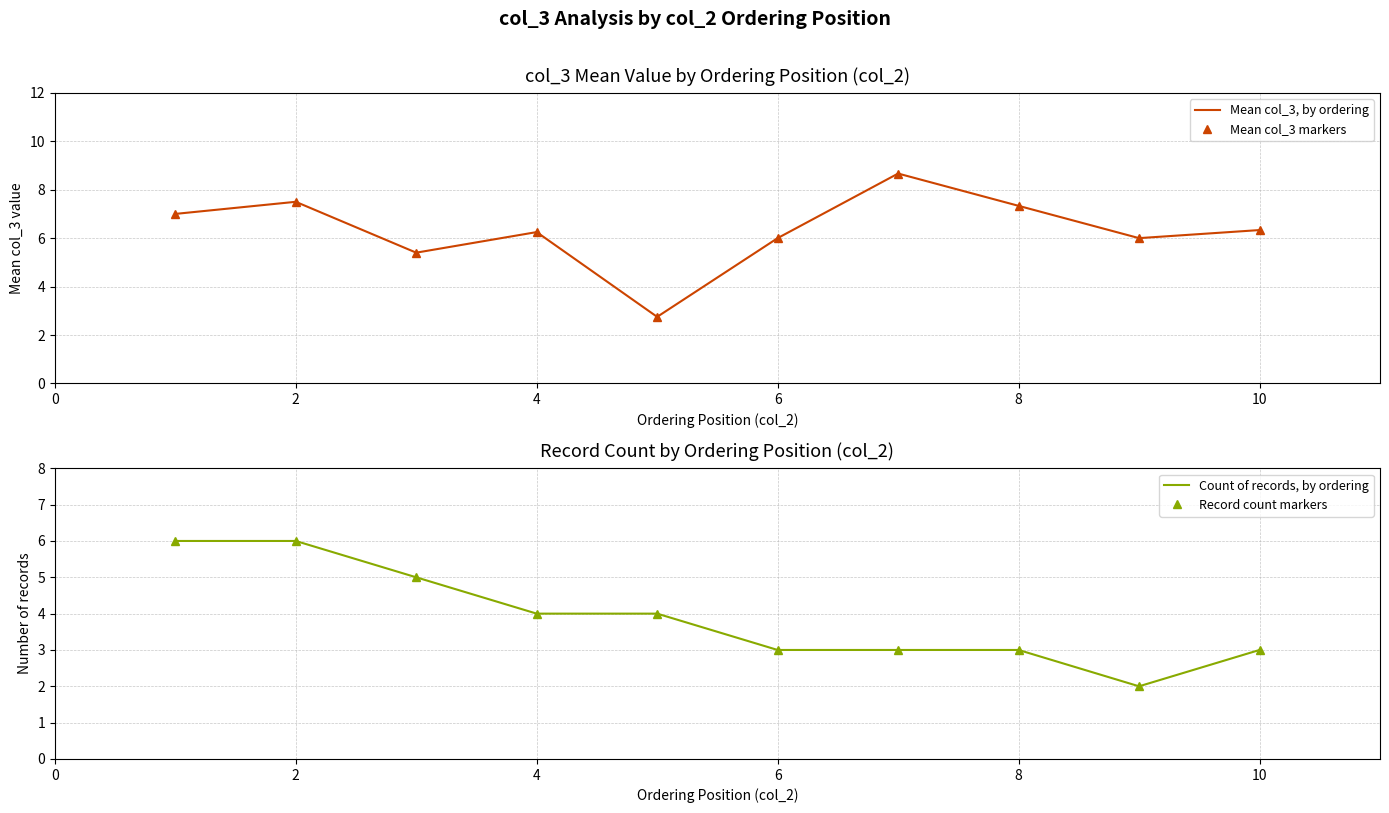

Between 4 and 10, which is larger?

10